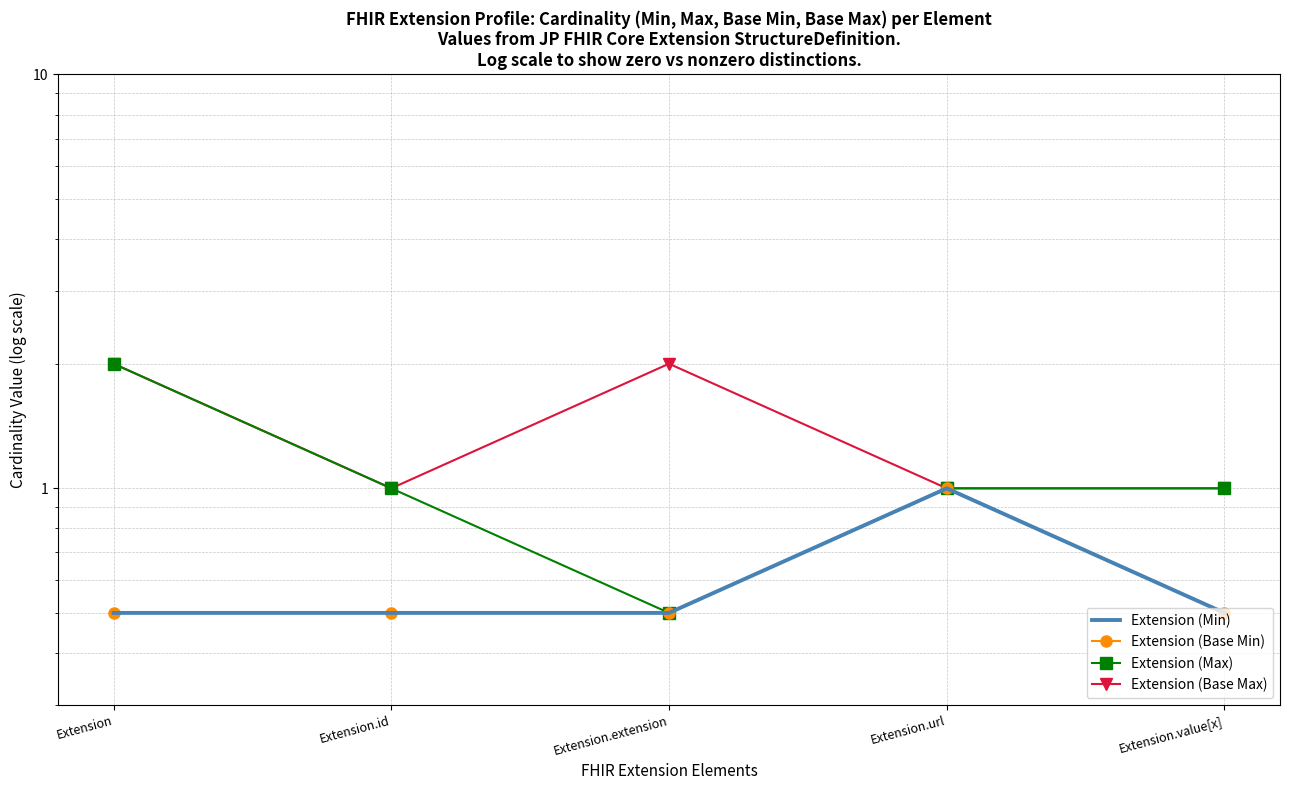

Between Extension.id and Extension, which is larger?

Extension.id